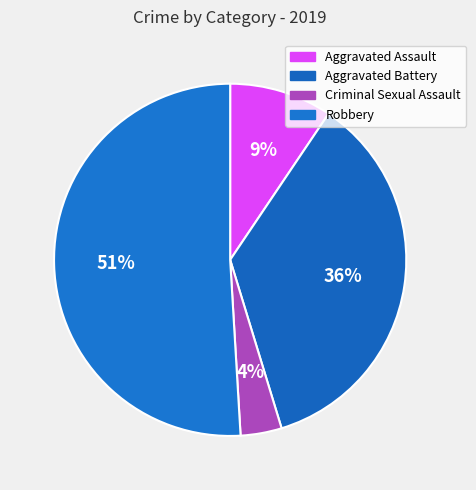

Is it true that Aggravated Battery is 26% of the pie?

False